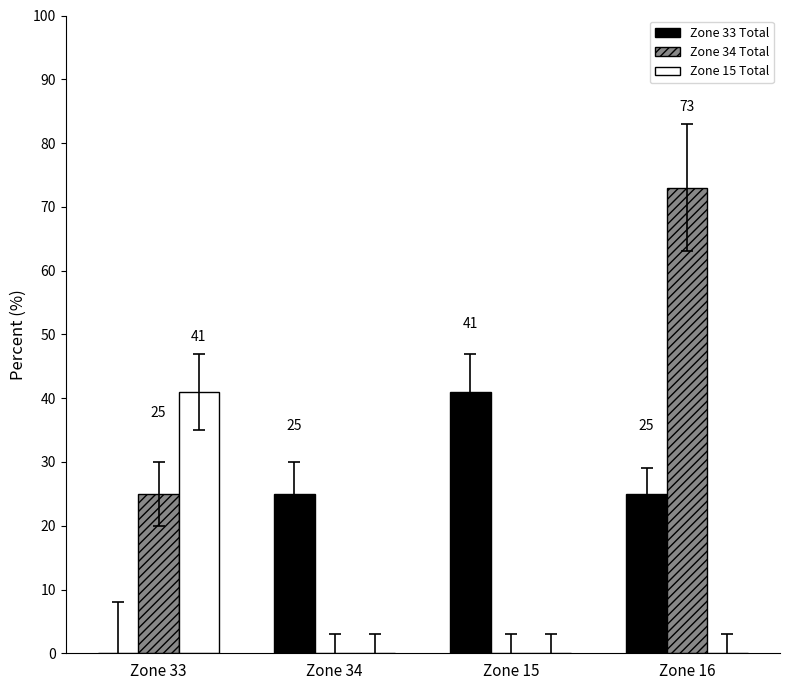

How many Zone 15 Total values are between 0 and 41?

4